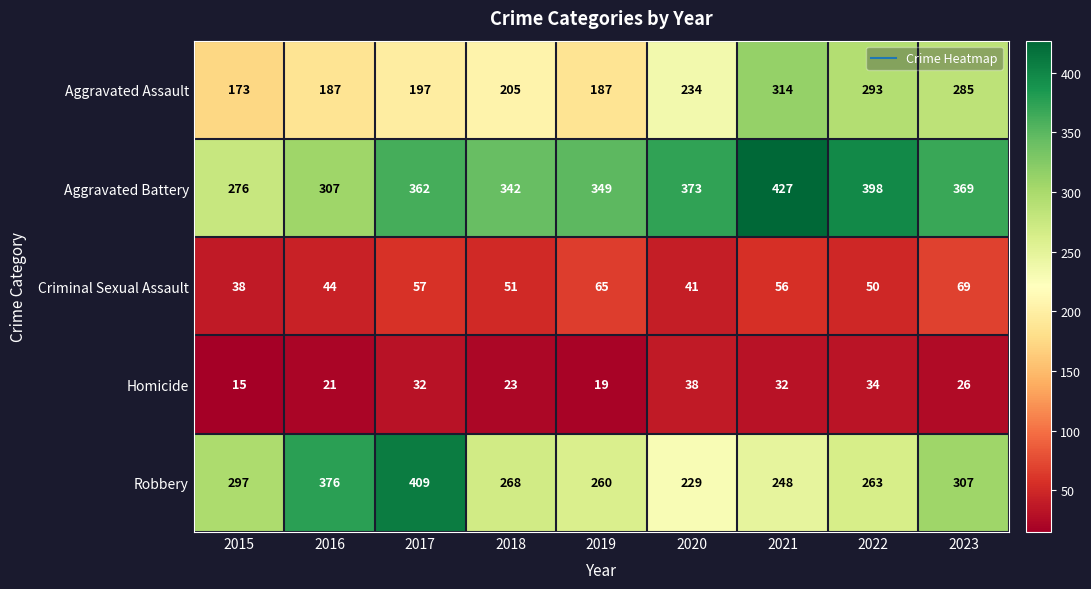

What is the sum of all Criminal Sexual Assault values?

471